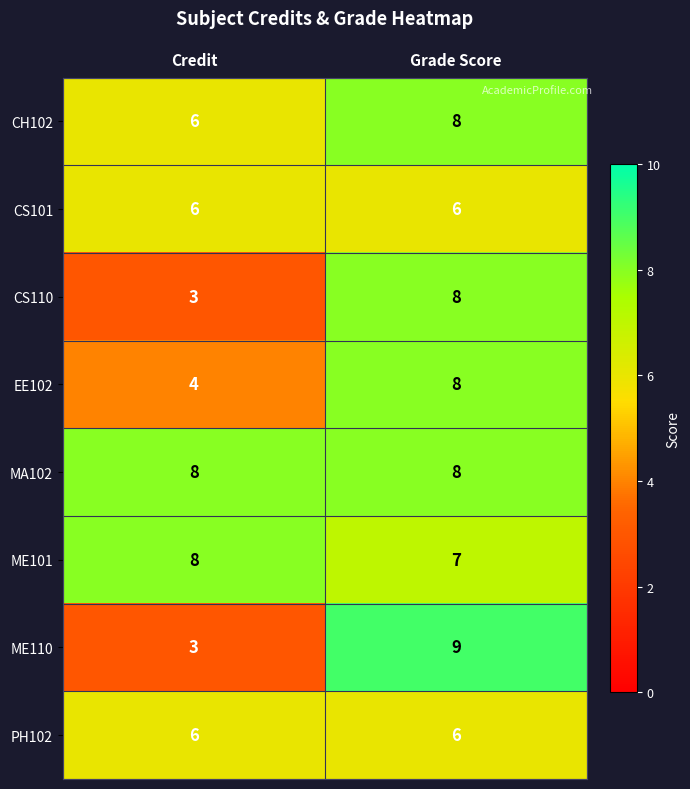

What is the average value of the EE102 series?

6